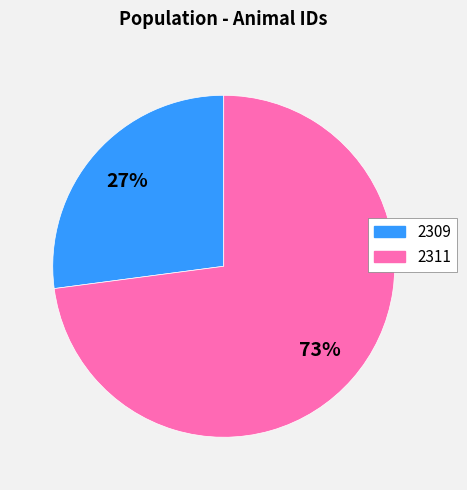

Is there a majority slice in this chart?

Yes